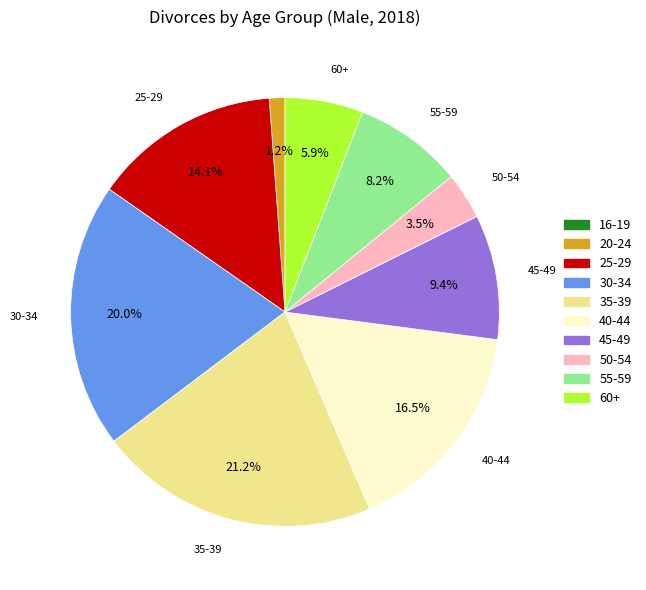

What percentage is NOT represented by 20-24?

98.8%